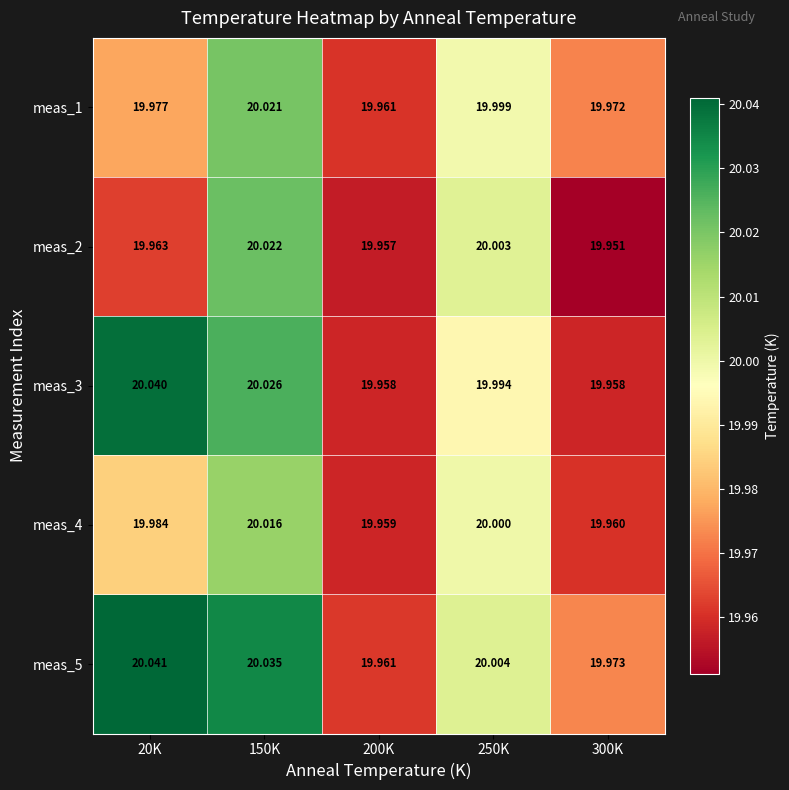

How many values in the meas_5 series are below 20?

2